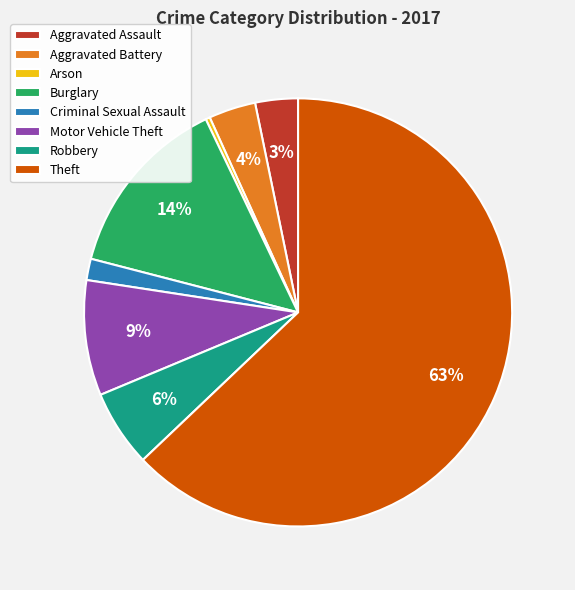

Count the number of slices in the pie.

8